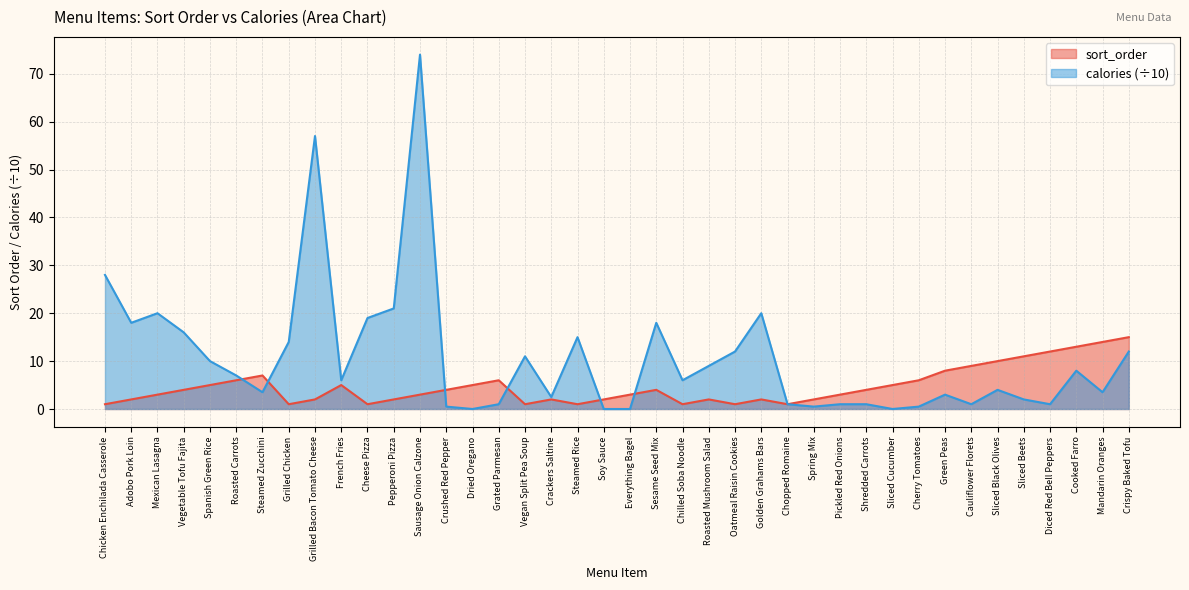

Which category has the lowest value in the sort_order series?

Chicken Enchilada Casserole